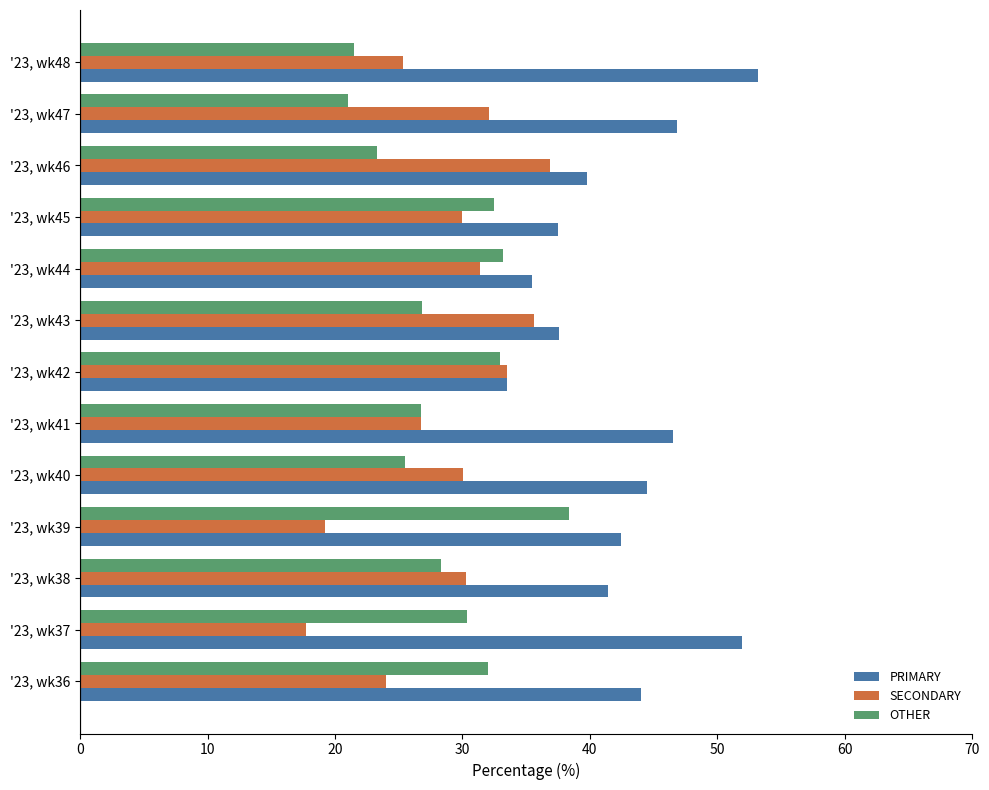

At how many categories does at least one series exceed 49?

2